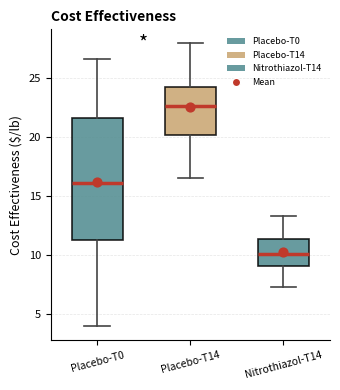

Reading left to right, read every box against the y-axis: the position of its median line, the range the box covers, and the ends of its whiskers. The values are not printed on the chart, so give them approximately, as read against the axis.

Placebo-T0: median 16.0, box 11.5 to 21.5, whiskers 4.0 to 26.5
Placebo-T14: median 22.5, box 20.0 to 24.5, whiskers 16.5 to 28.0
Nitrothiazol-T14: median 10.0, box 9.0 to 11.5, whiskers 7.5 to 13.5